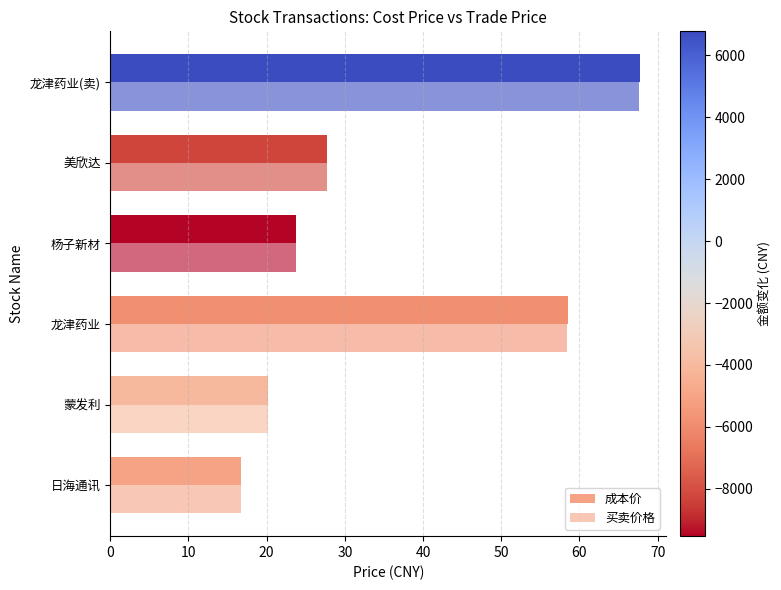

How many data points in 买卖价格 are less than 27?

3